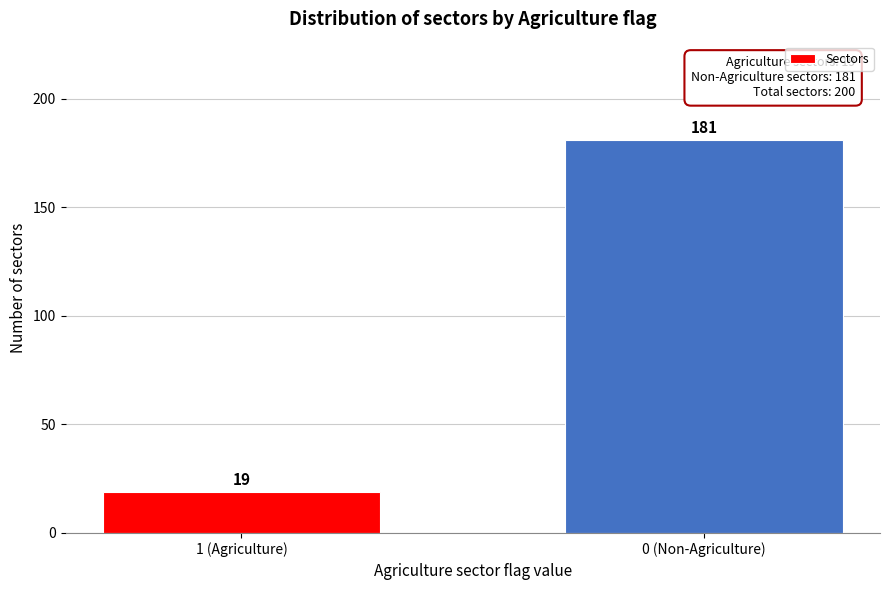

Reading right to left, transcribe all the data shown in this chart.

0 (Non-Agriculture)=181	1 (Agriculture)=19